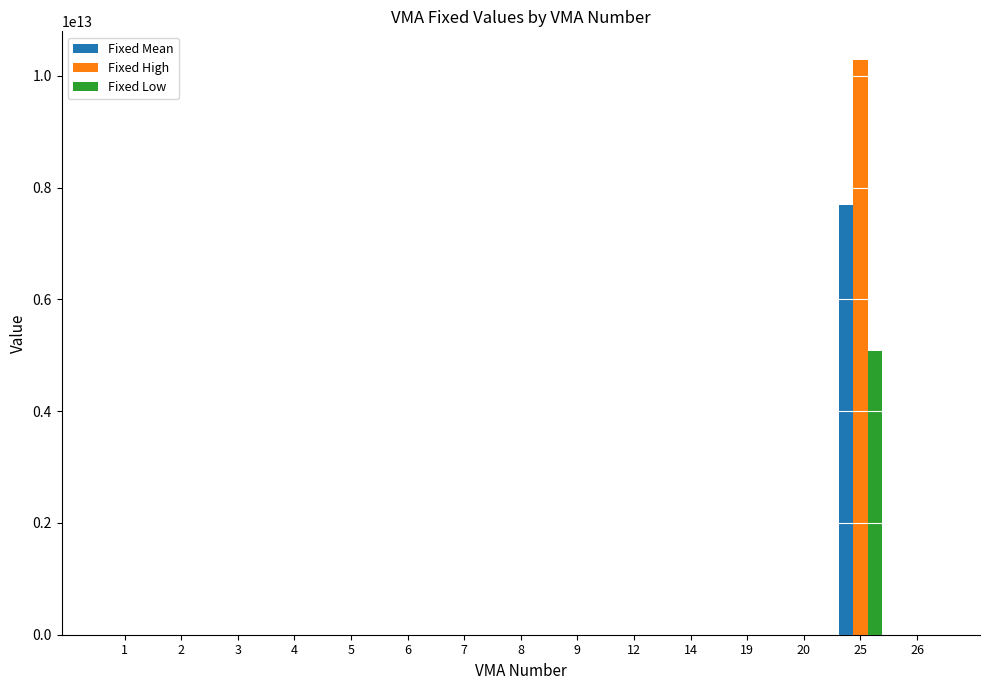

Between 9 and 25, which series saw the biggest shift?

Fixed High